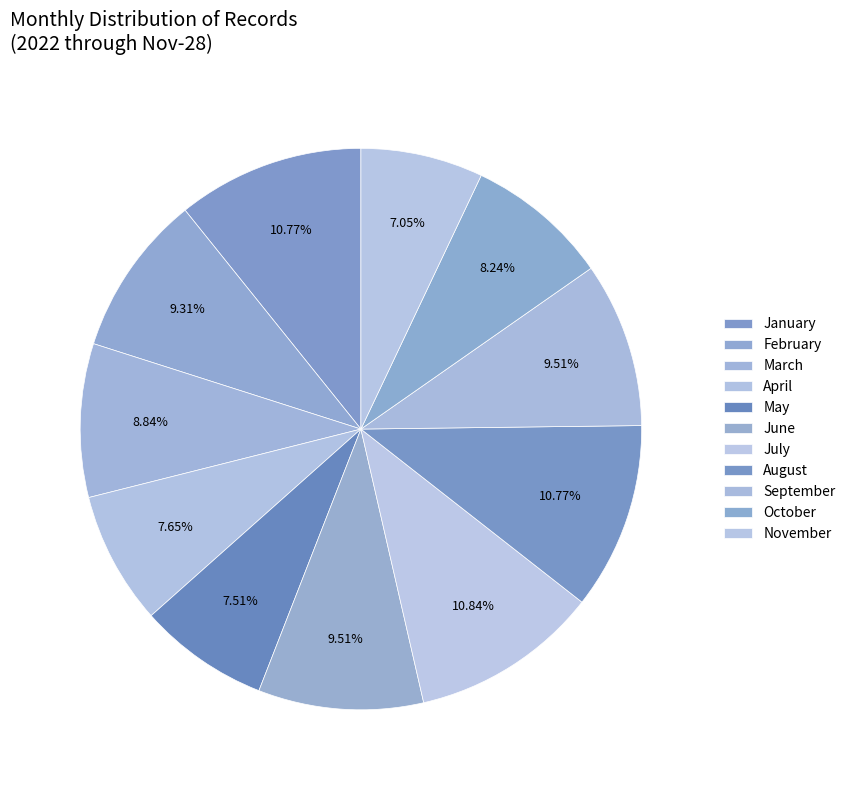

To the nearest percent, what is the combined percentage of May and September?

17%